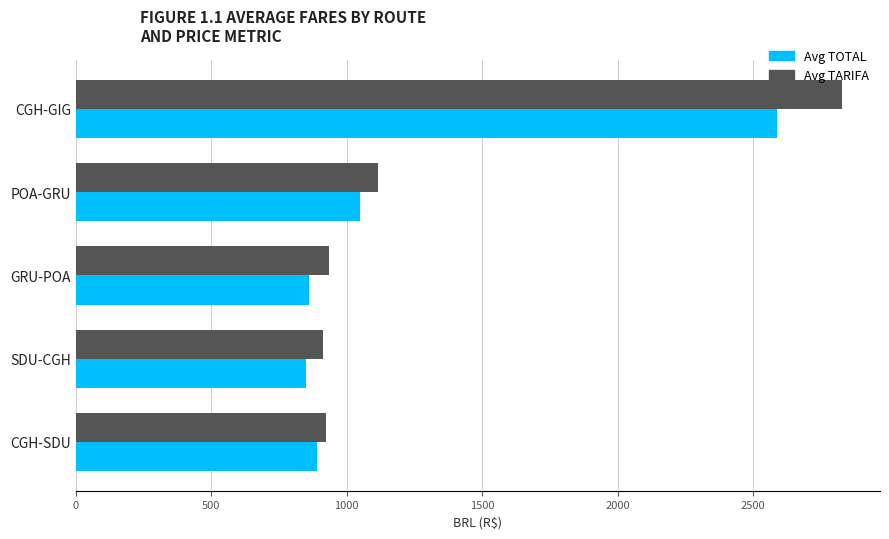

True or false: Avg TOTAL has a value of 534.8 at SDU-CGH.

False